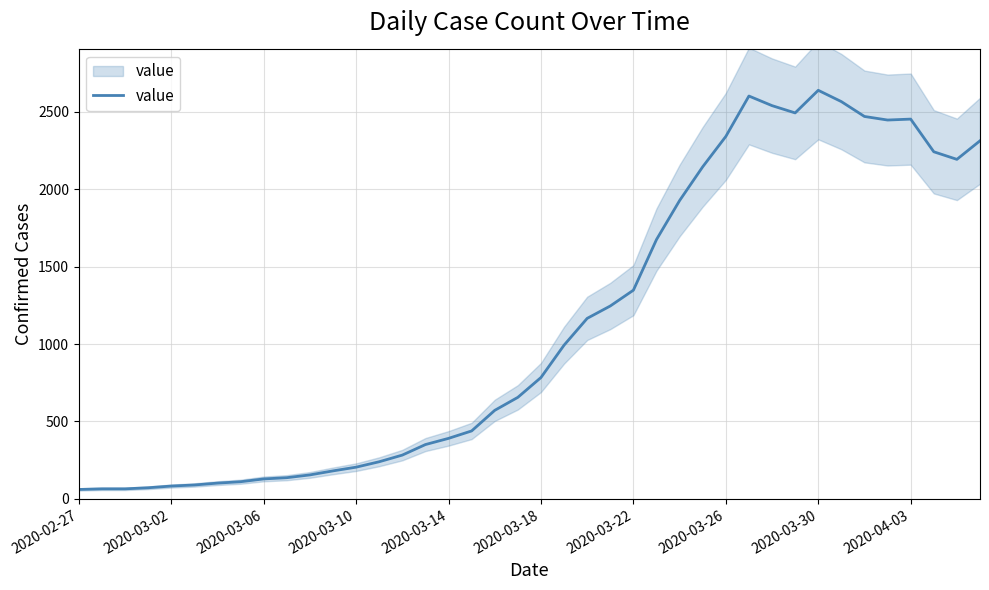

How many lines are shown in the chart?

1